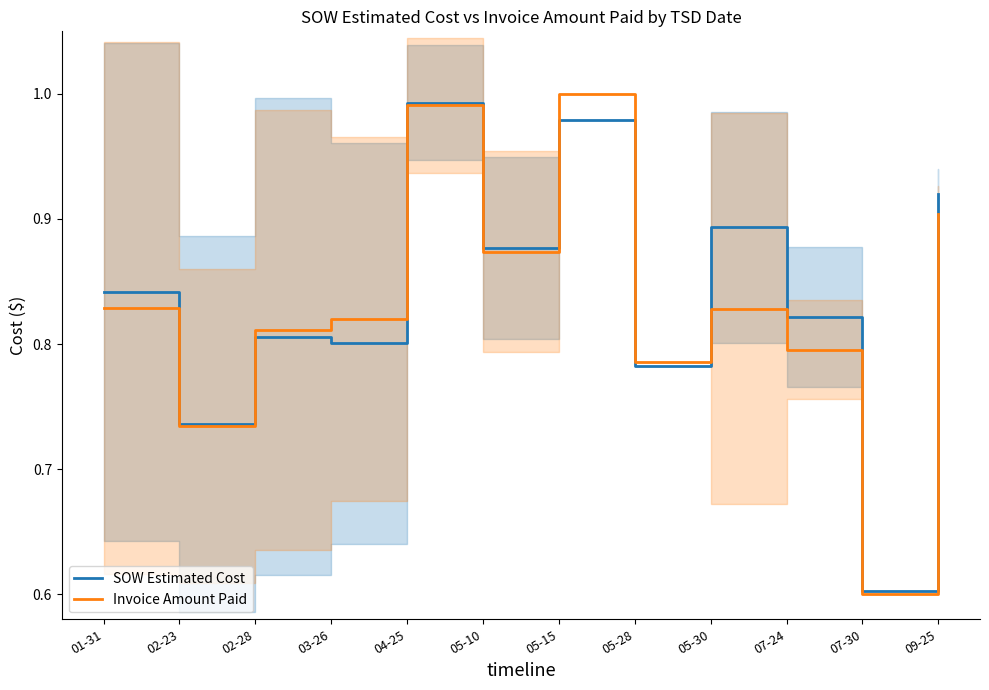

Rank the categories by Invoice Amount Paid value from highest to lowest.

05-15, 04-25, 09-25, 05-10, 01-31, 05-30, 03-26, 02-28, 07-24, 05-28, 02-23, 07-30